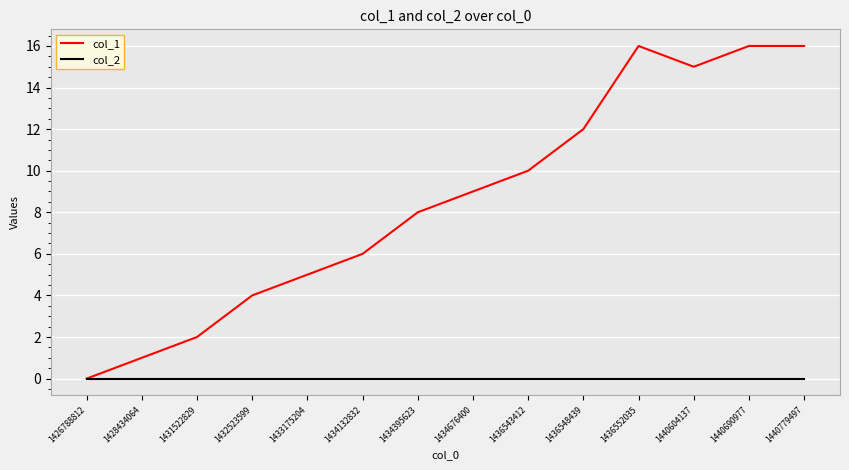

What is the greatest value displayed?

16